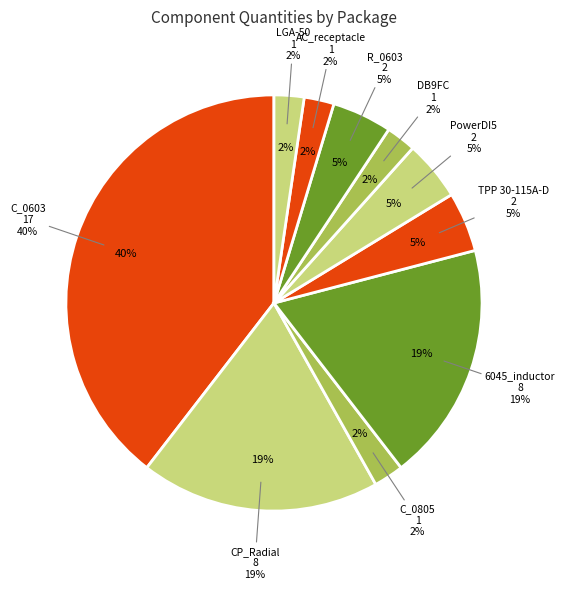

True or false: AC_receptacle accounts for 2% of the total.

True